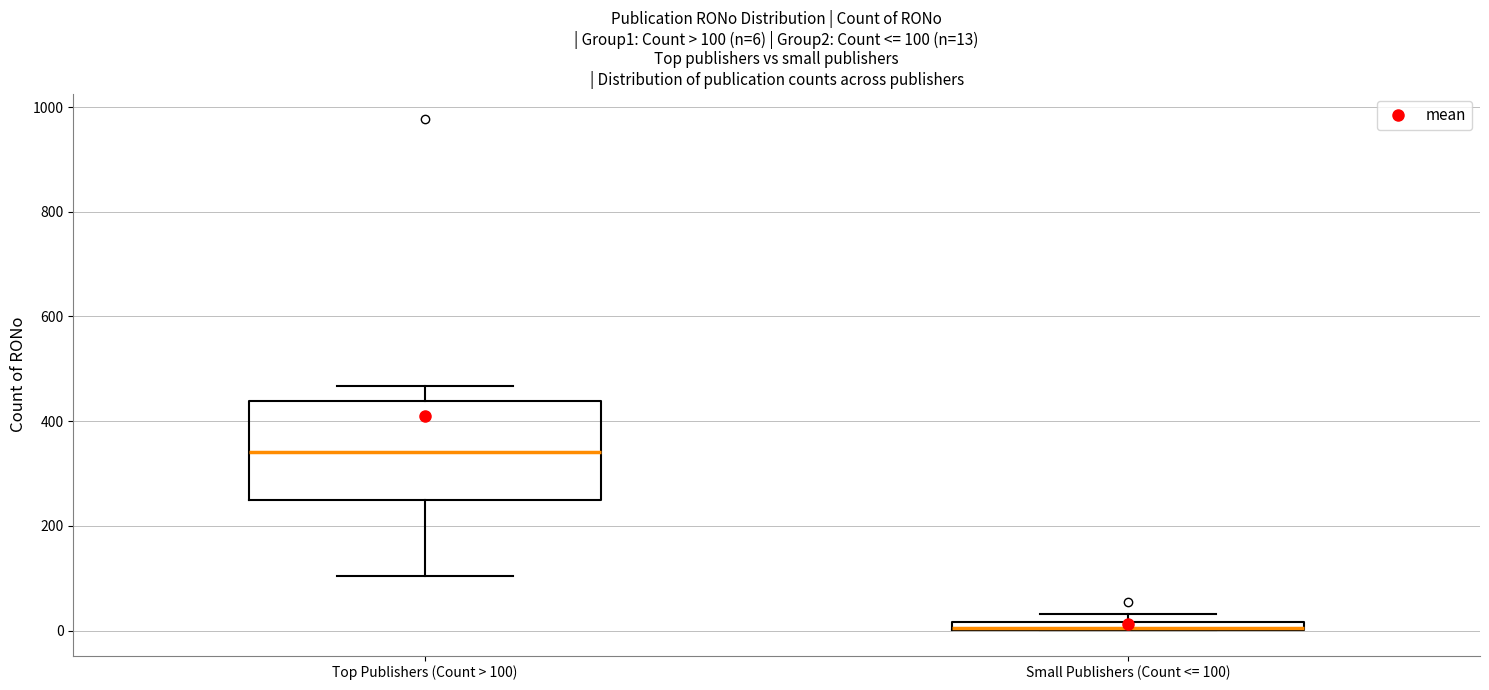

Which box is the tallest, from its lower edge to its upper edge?

Top Publishers (Count > 100)